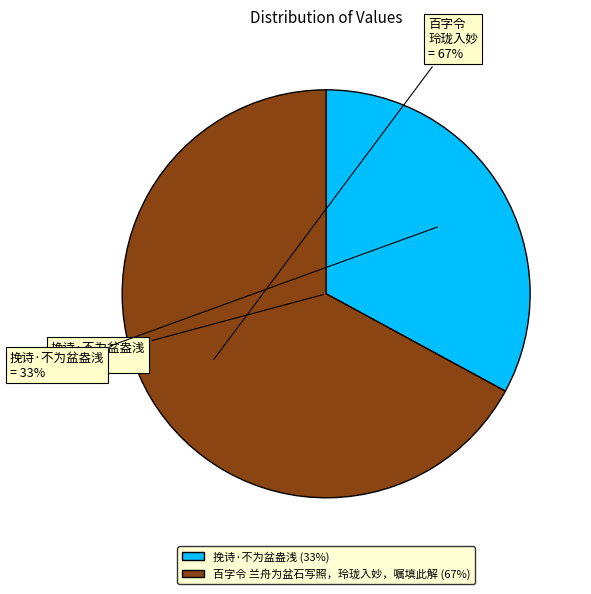

How much of the chart is everything except 百字令 兰舟为盆石写照，玲珑入妙，嘱填此解?

32.9%